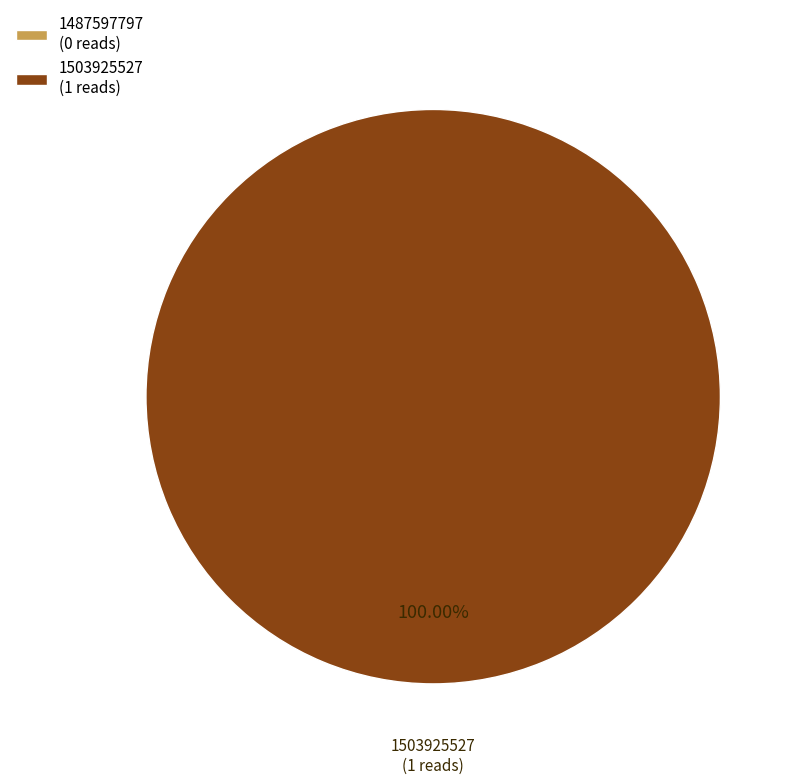

The 1487597797 slice represents 0% of the pie. True or false?

True